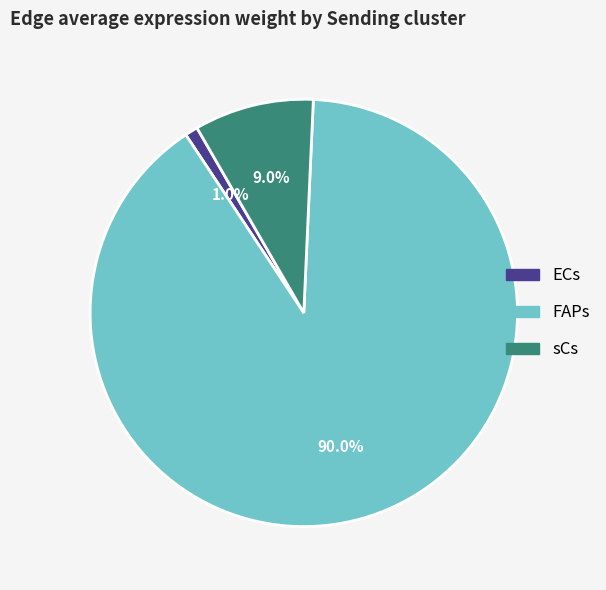

How many segments does this pie chart have?

3